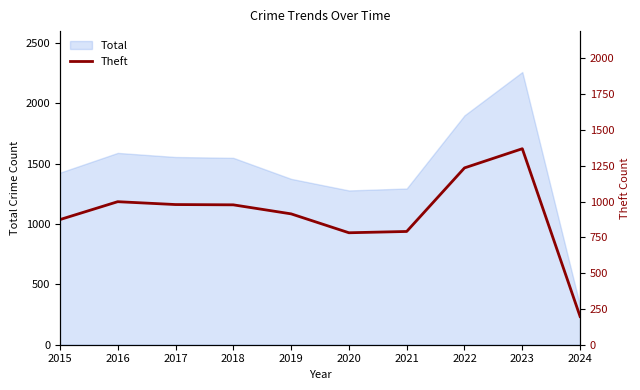

What is the value of the 7th point from the left?

791